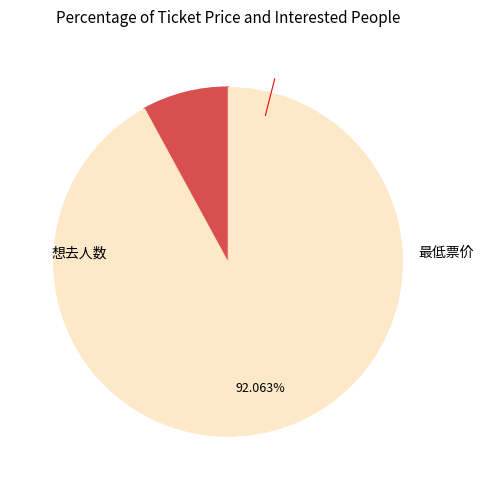

Is there a majority slice in this chart?

Yes